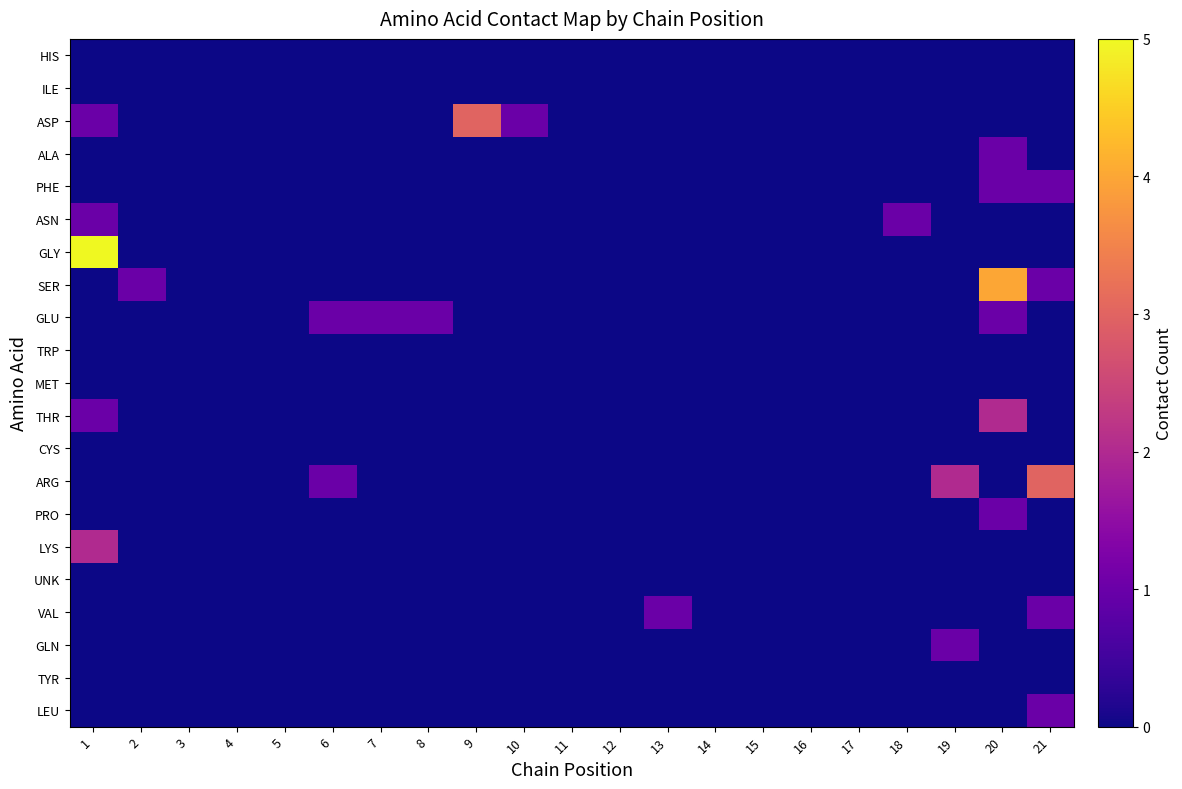

Reading left to right, transcribe all the data shown in this chart.

HIS: 1=0	2=0	3=0	4=0	5=0	6=0	7=0	8=0	9=0	10=0	11=0	12=0	13=0	14=0	15=0	16=0	17=0	18=0	19=0	20=0	21=0
ILE: 1=0	2=0	3=0	4=0	5=0	6=0	7=0	8=0	9=0	10=0	11=0	12=0	13=0	14=0	15=0	16=0	17=0	18=0	19=0	20=0	21=0
ASP: 1=1	2=0	3=0	4=0	5=0	6=0	7=0	8=0	9=3	10=1	11=0	12=0	13=0	14=0	15=0	16=0	17=0	18=0	19=0	20=0	21=0
ALA: 1=0	2=0	3=0	4=0	5=0	6=0	7=0	8=0	9=0	10=0	11=0	12=0	13=0	14=0	15=0	16=0	17=0	18=0	19=0	20=1	21=0
PHE: 1=0	2=0	3=0	4=0	5=0	6=0	7=0	8=0	9=0	10=0	11=0	12=0	13=0	14=0	15=0	16=0	17=0	18=0	19=0	20=1	21=1
ASN: 1=1	2=0	3=0	4=0	5=0	6=0	7=0	8=0	9=0	10=0	11=0	12=0	13=0	14=0	15=0	16=0	17=0	18=1	19=0	20=0	21=0
GLY: 1=5	2=0	3=0	4=0	5=0	6=0	7=0	8=0	9=0	10=0	11=0	12=0	13=0	14=0	15=0	16=0	17=0	18=0	19=0	20=0	21=0
SER: 1=0	2=1	3=0	4=0	5=0	6=0	7=0	8=0	9=0	10=0	11=0	12=0	13=0	14=0	15=0	16=0	17=0	18=0	19=0	20=4	21=1
GLU: 1=0	2=0	3=0	4=0	5=0	6=1	7=1	8=1	9=0	10=0	11=0	12=0	13=0	14=0	15=0	16=0	17=0	18=0	19=0	20=1	21=0
TRP: 1=0	2=0	3=0	4=0	5=0	6=0	7=0	8=0	9=0	10=0	11=0	12=0	13=0	14=0	15=0	16=0	17=0	18=0	19=0	20=0	21=0
MET: 1=0	2=0	3=0	4=0	5=0	6=0	7=0	8=0	9=0	10=0	11=0	12=0	13=0	14=0	15=0	16=0	17=0	18=0	19=0	20=0	21=0
THR: 1=1	2=0	3=0	4=0	5=0	6=0	7=0	8=0	9=0	10=0	11=0	12=0	13=0	14=0	15=0	16=0	17=0	18=0	19=0	20=2	21=0
CYS: 1=0	2=0	3=0	4=0	5=0	6=0	7=0	8=0	9=0	10=0	11=0	12=0	13=0	14=0	15=0	16=0	17=0	18=0	19=0	20=0	21=0
ARG: 1=0	2=0	3=0	4=0	5=0	6=1	7=0	8=0	9=0	10=0	11=0	12=0	13=0	14=0	15=0	16=0	17=0	18=0	19=2	20=0	21=3
PRO: 1=0	2=0	3=0	4=0	5=0	6=0	7=0	8=0	9=0	10=0	11=0	12=0	13=0	14=0	15=0	16=0	17=0	18=0	19=0	20=1	21=0
LYS: 1=2	2=0	3=0	4=0	5=0	6=0	7=0	8=0	9=0	10=0	11=0	12=0	13=0	14=0	15=0	16=0	17=0	18=0	19=0	20=0	21=0
UNK: 1=0	2=0	3=0	4=0	5=0	6=0	7=0	8=0	9=0	10=0	11=0	12=0	13=0	14=0	15=0	16=0	17=0	18=0	19=0	20=0	21=0
VAL: 1=0	2=0	3=0	4=0	5=0	6=0	7=0	8=0	9=0	10=0	11=0	12=0	13=1	14=0	15=0	16=0	17=0	18=0	19=0	20=0	21=1
GLN: 1=0	2=0	3=0	4=0	5=0	6=0	7=0	8=0	9=0	10=0	11=0	12=0	13=0	14=0	15=0	16=0	17=0	18=0	19=1	20=0	21=0
TYR: 1=0	2=0	3=0	4=0	5=0	6=0	7=0	8=0	9=0	10=0	11=0	12=0	13=0	14=0	15=0	16=0	17=0	18=0	19=0	20=0	21=0
LEU: 1=0	2=0	3=0	4=0	5=0	6=0	7=0	8=0	9=0	10=0	11=0	12=0	13=0	14=0	15=0	16=0	17=0	18=0	19=0	20=0	21=1